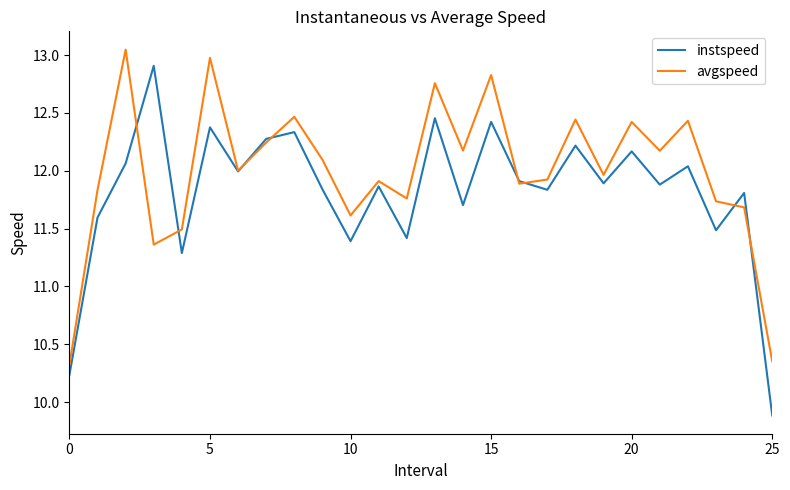

What is the minimum value shown in the chart?

9.9